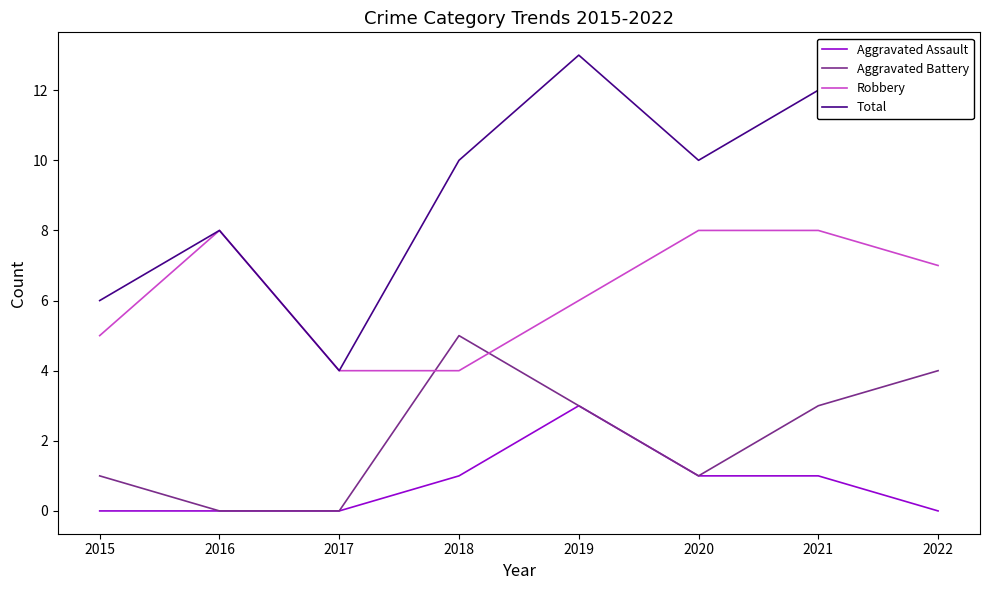

What is the sum of all Aggravated Battery values?

17